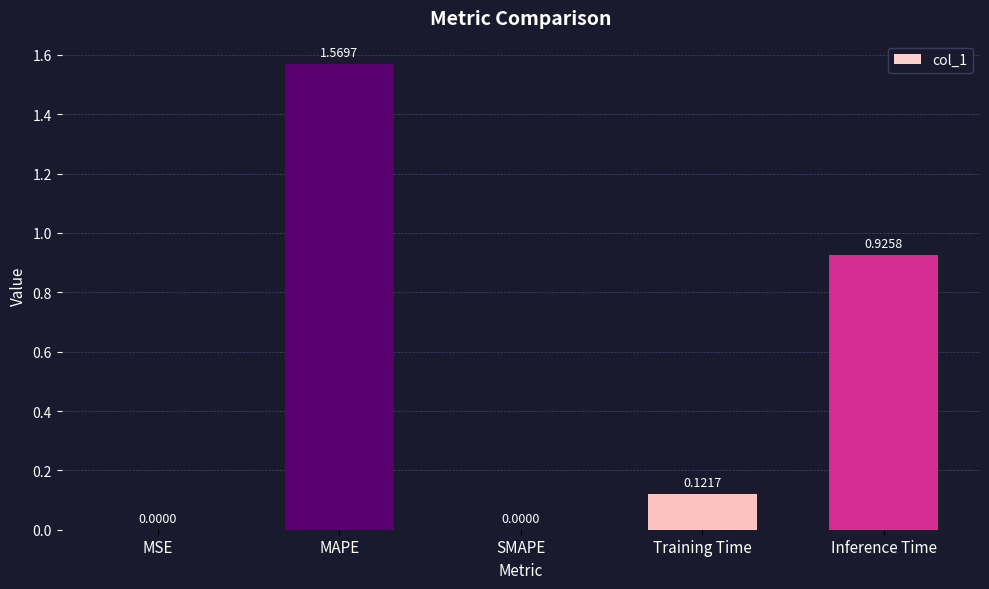

Which label corresponds to the largest value in the chart?

MAPE